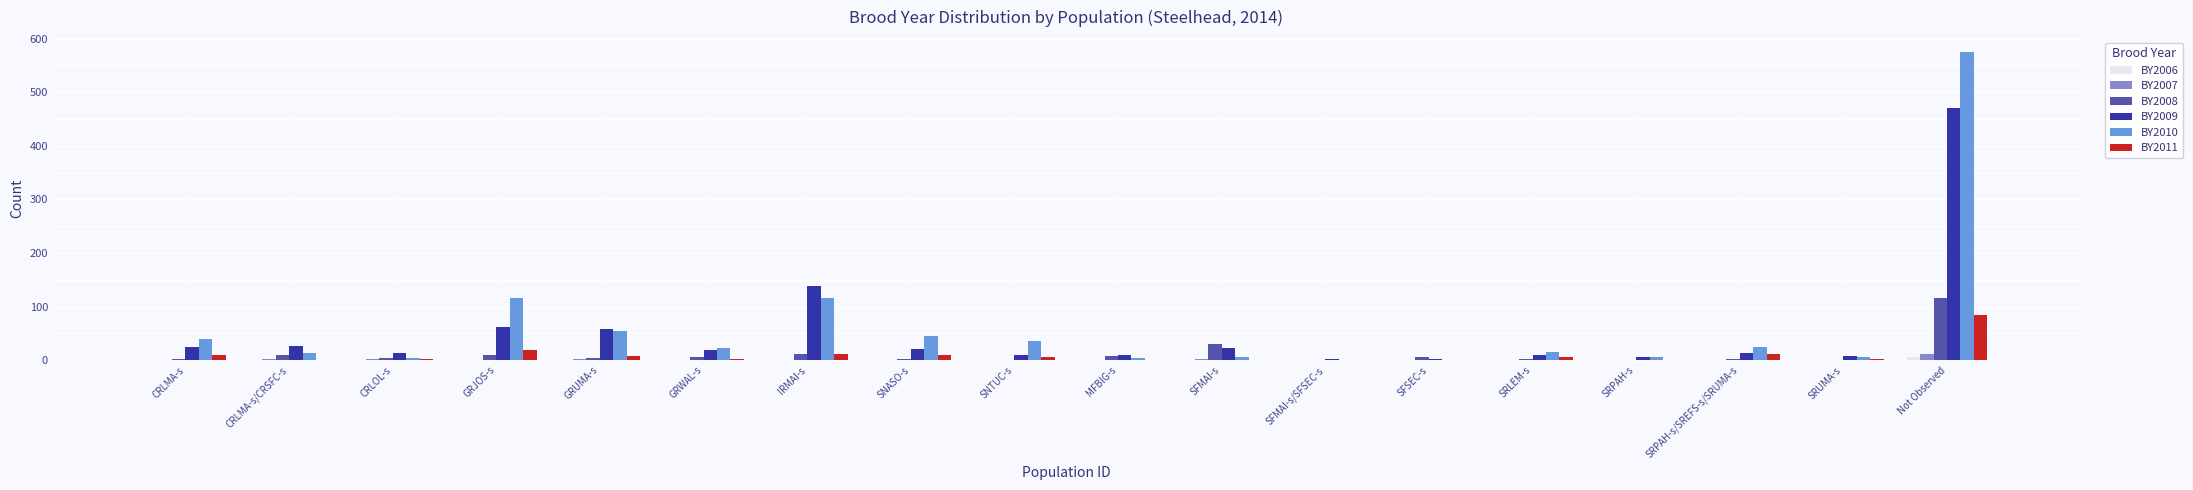

At which category is the sum across all series the highest?

Not Observed